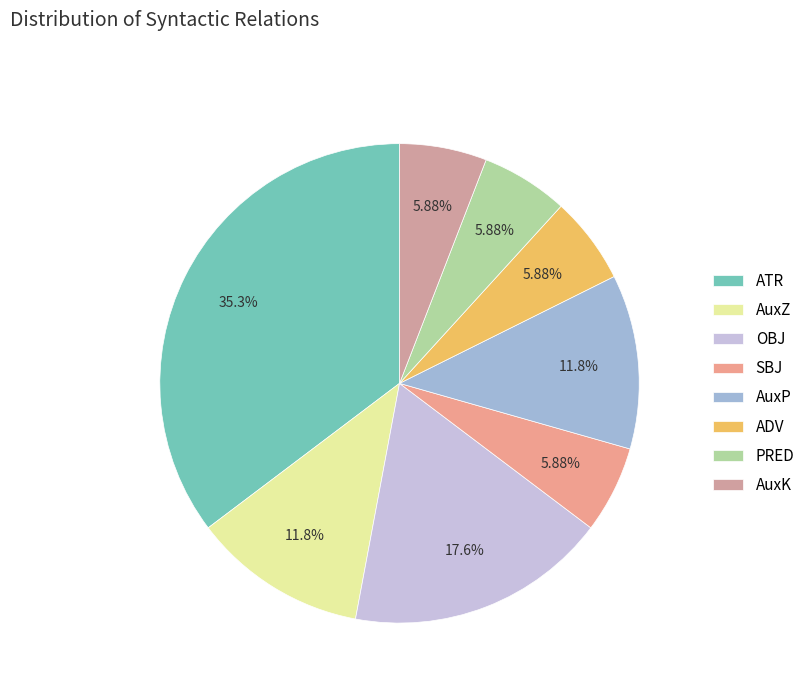

Between ATR and AuxZ, which is larger?

ATR